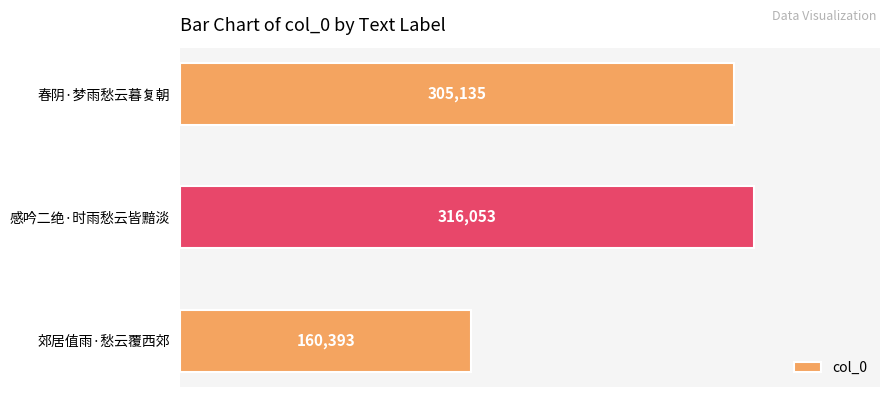

List the labels in order of value, largest first.

感吟二绝·时雨愁云皆黯淡, 春阴·梦雨愁云暮复朝, 郊居值雨·愁云覆西郊